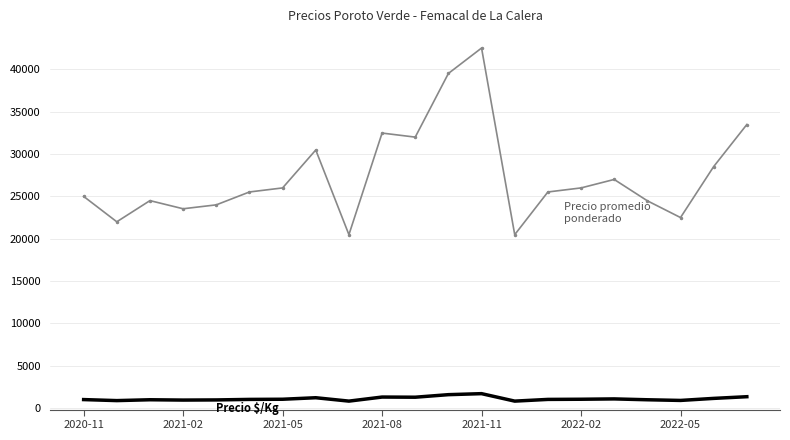

What is the greatest value displayed?

42521